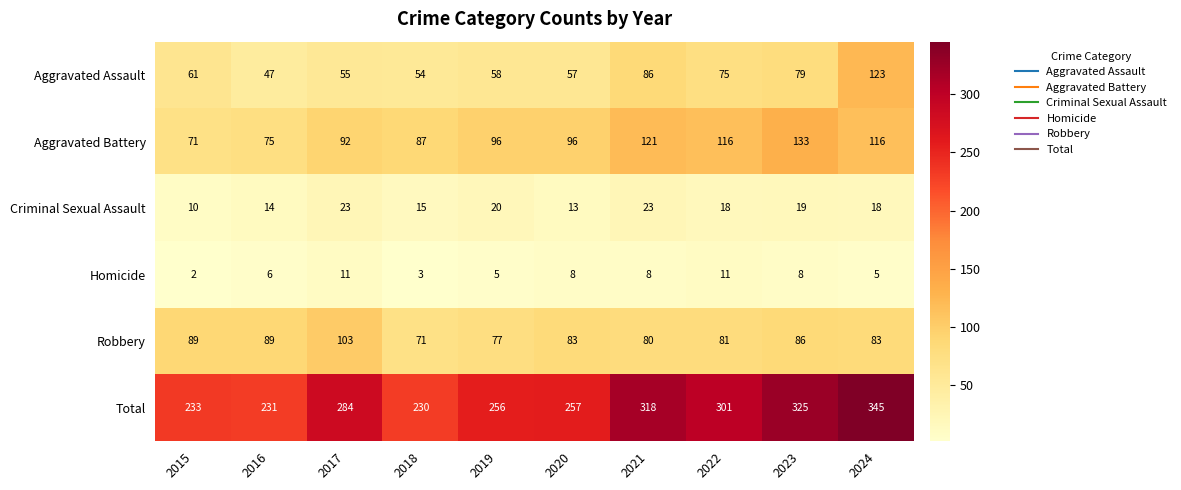

True or false: Aggravated Battery has a value of 114 at 2016.

False